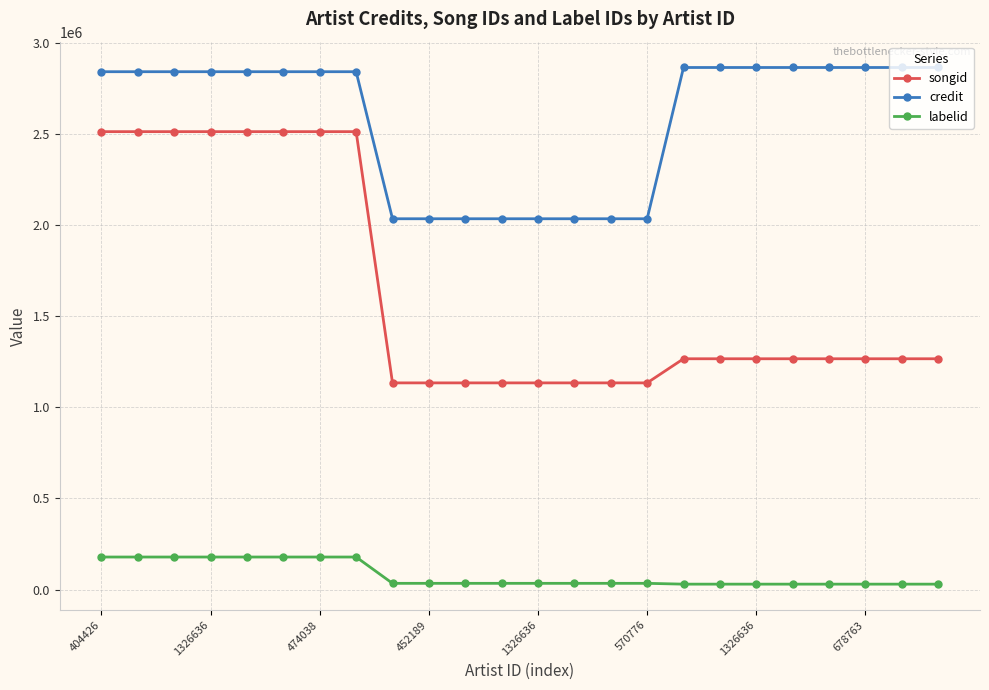

True or false: labelid and credit intersect in this chart.

False